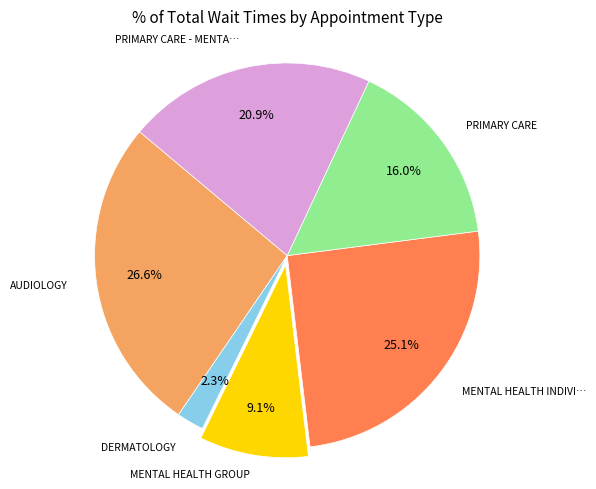

Is there any slice that represents more than half of the pie?

No